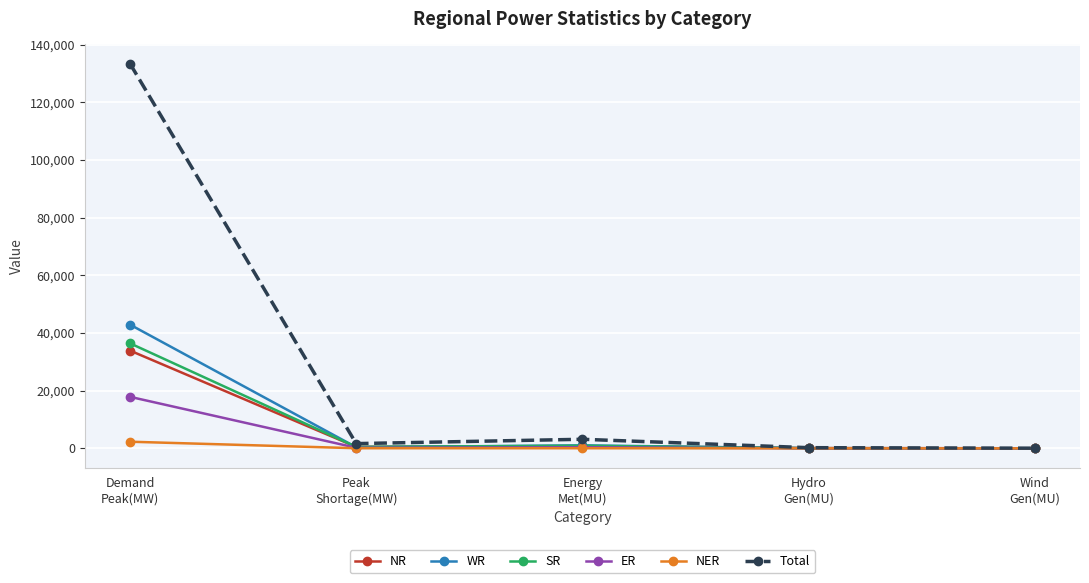

List the series in order of their peak value, lowest first.

NER, ER, NR, SR, WR, Total